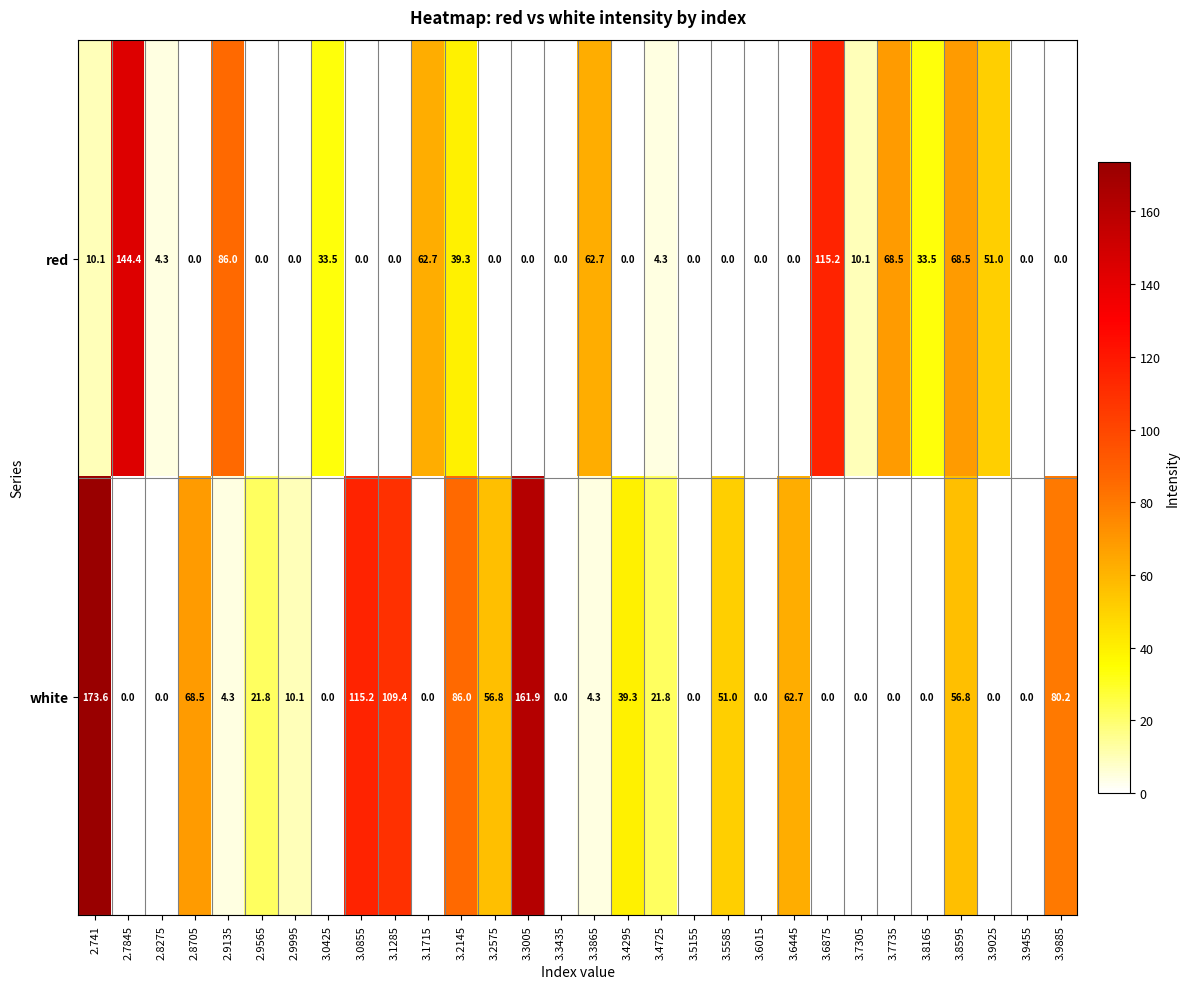

Which series has the largest total across all categories?

white